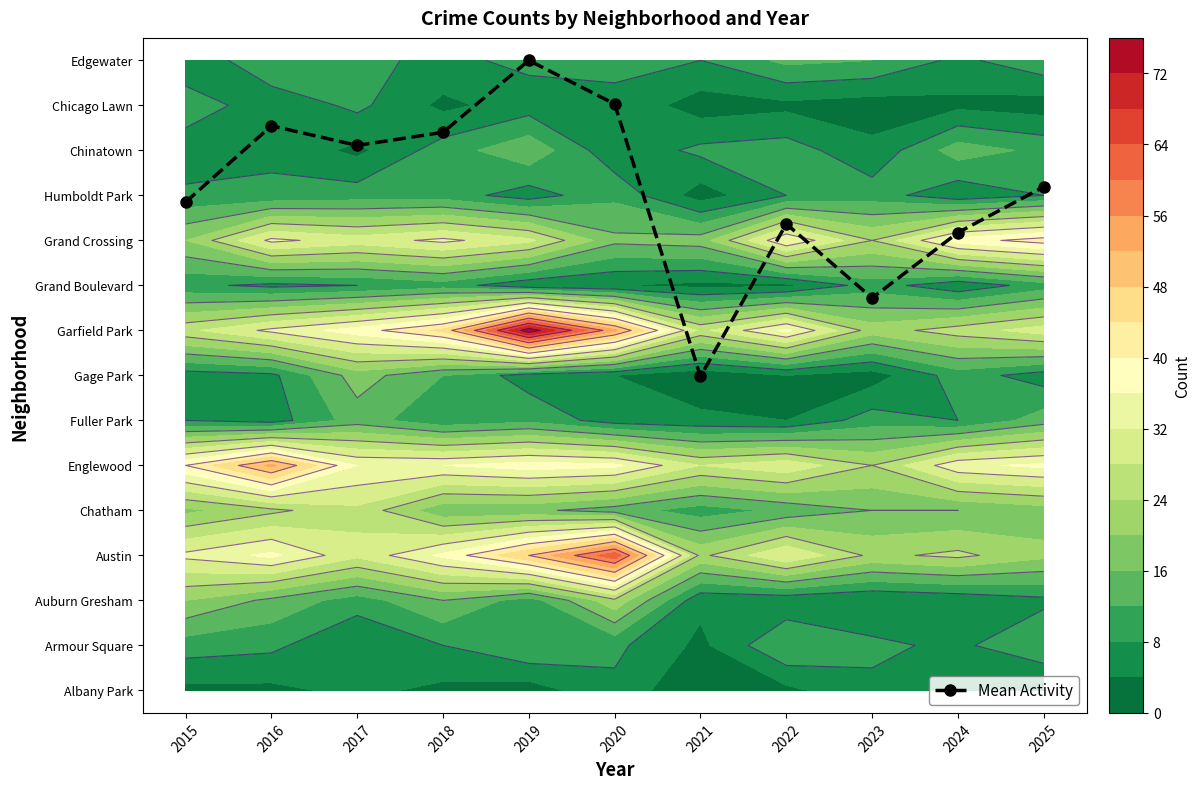

How many categories are shown in the chart?

11